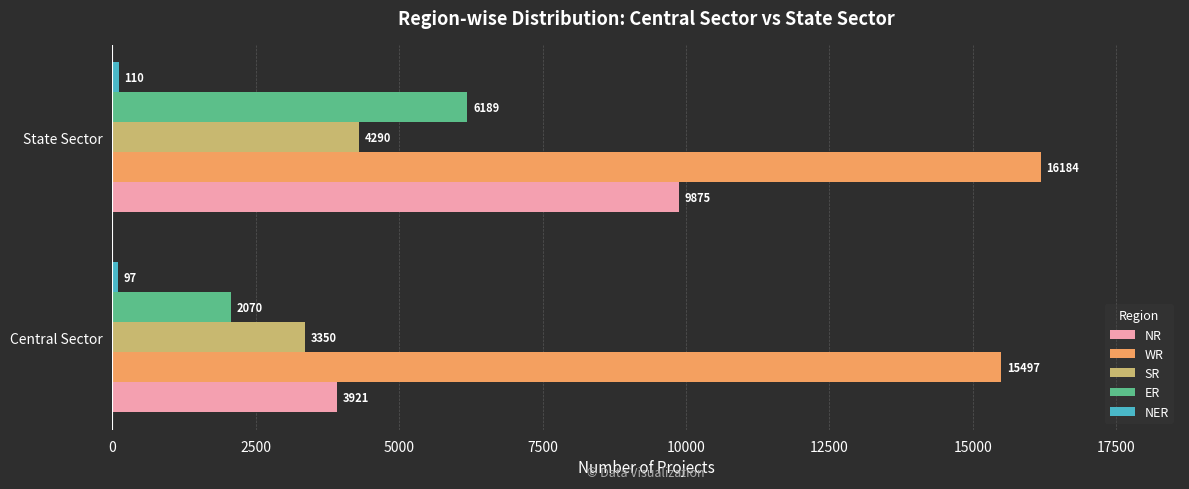

Which label corresponds to the largest value in the chart?

State Sector